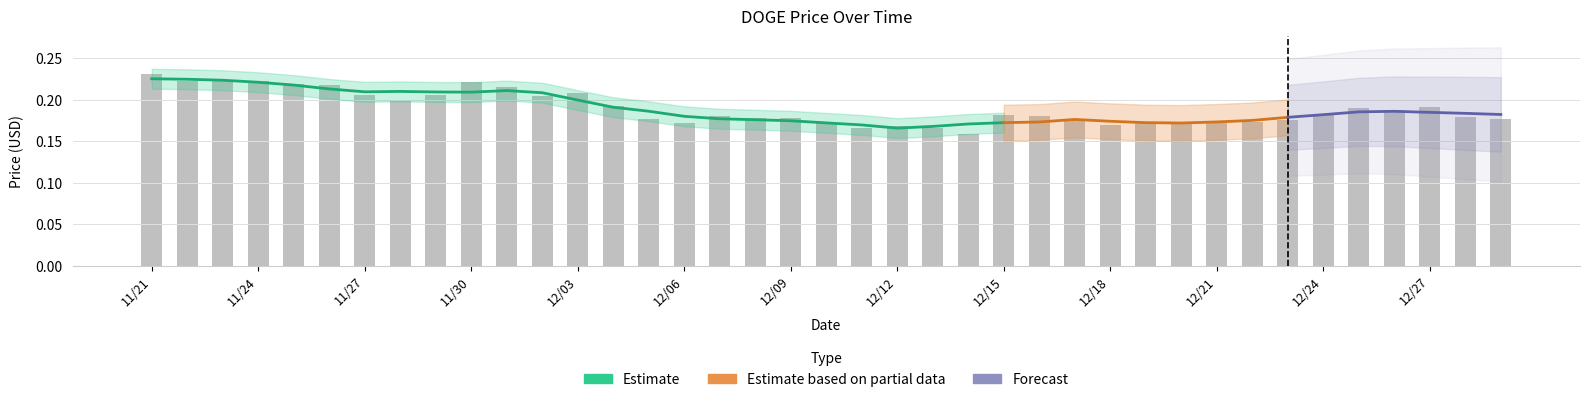

Is it true that the value at 12/29 is 0.3?

False